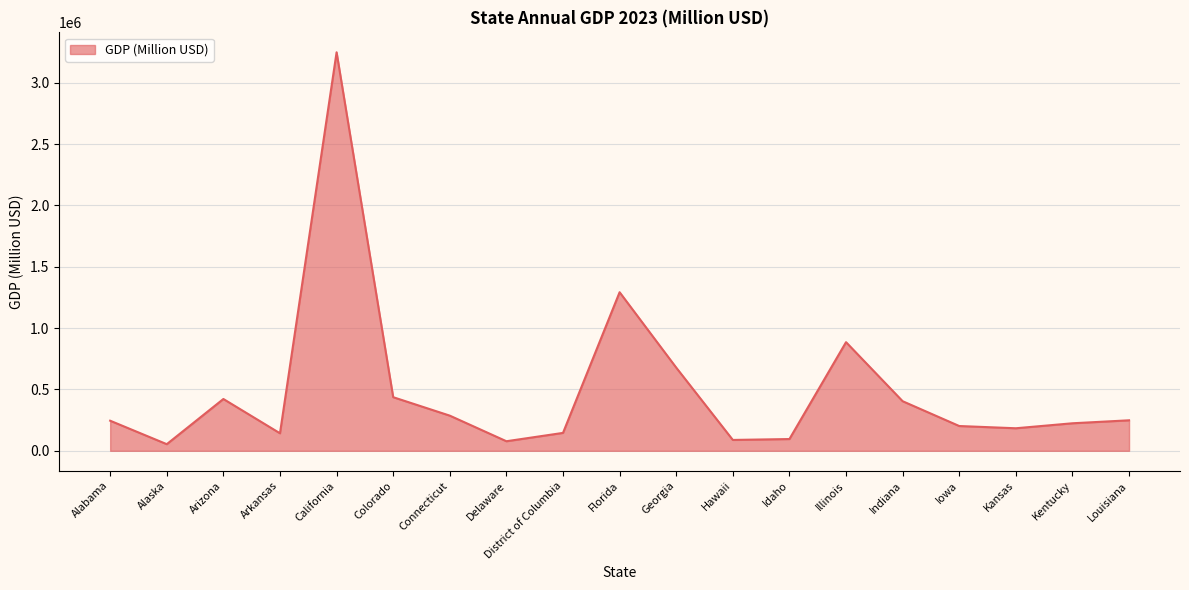

The value at Florida is 754166.7. True or false?

False